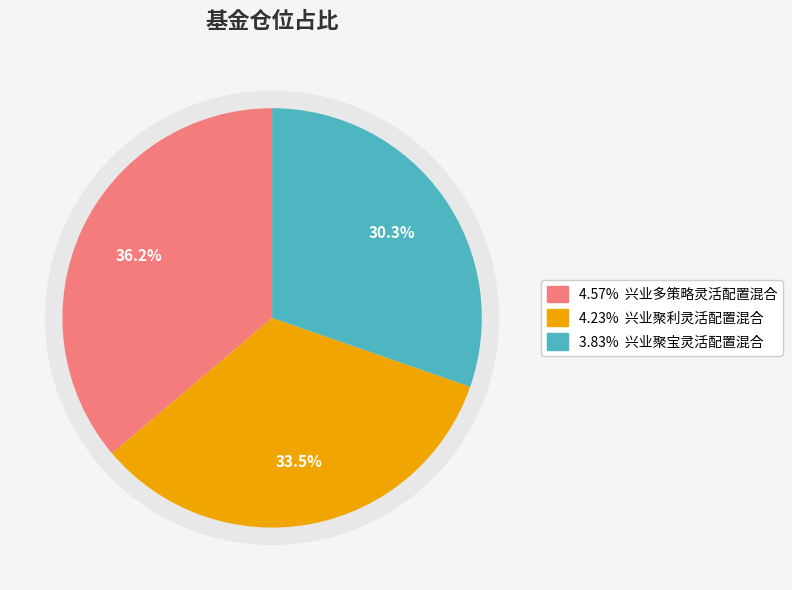

Which category has the biggest portion of the pie?

兴业多策略灵活配置混合